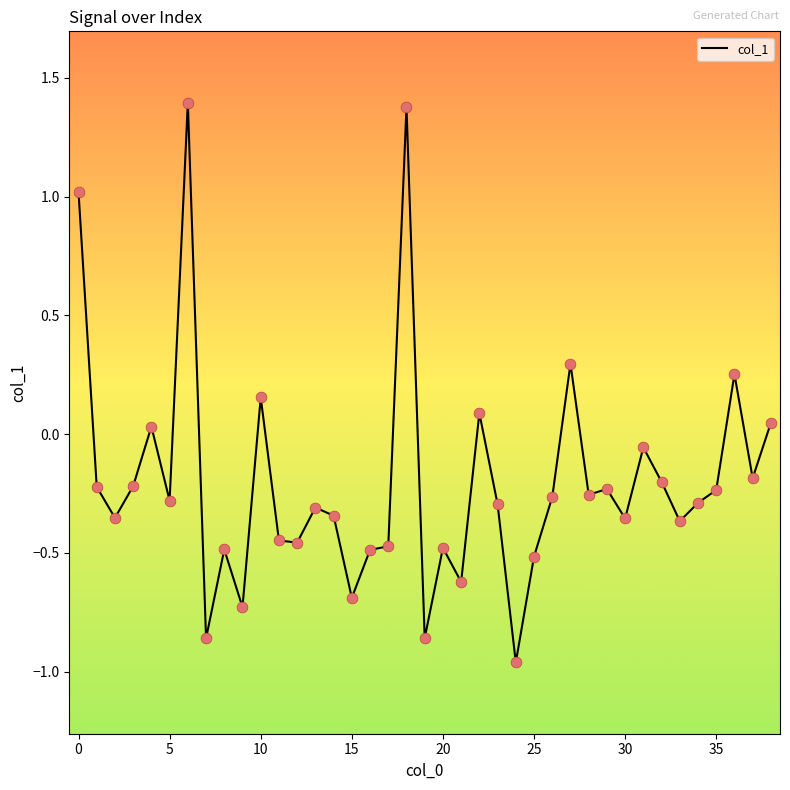

What is the greatest value displayed?

1.4